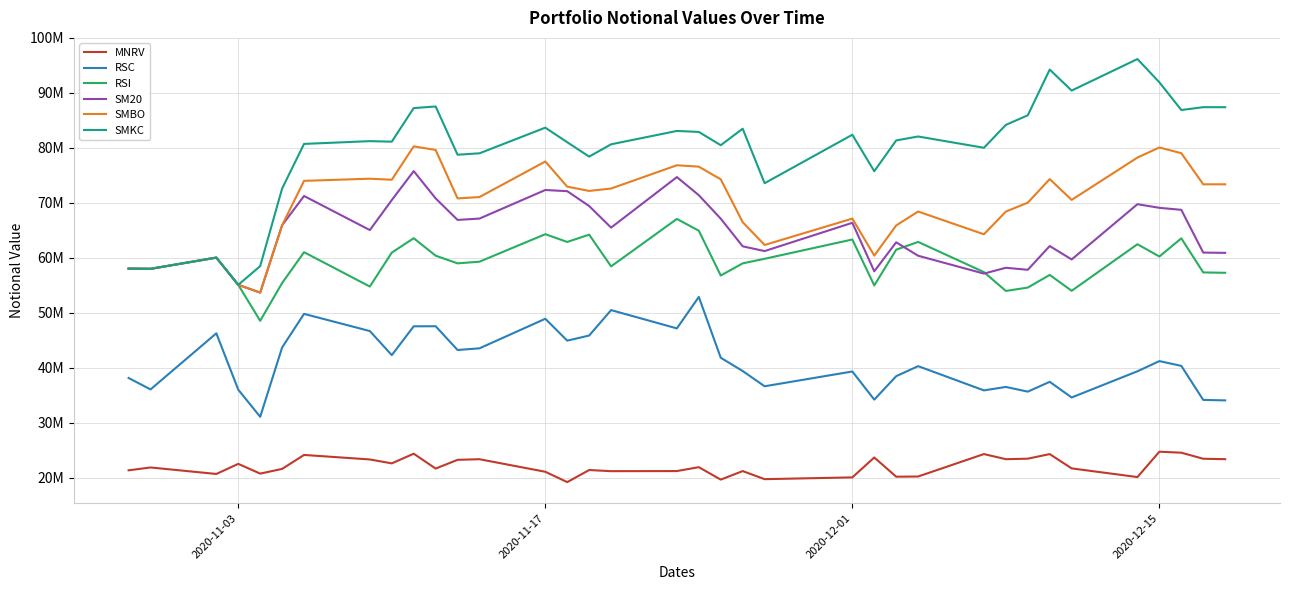

In SM20, how many points are lower than both neighbors (excluding endpoints)?

10